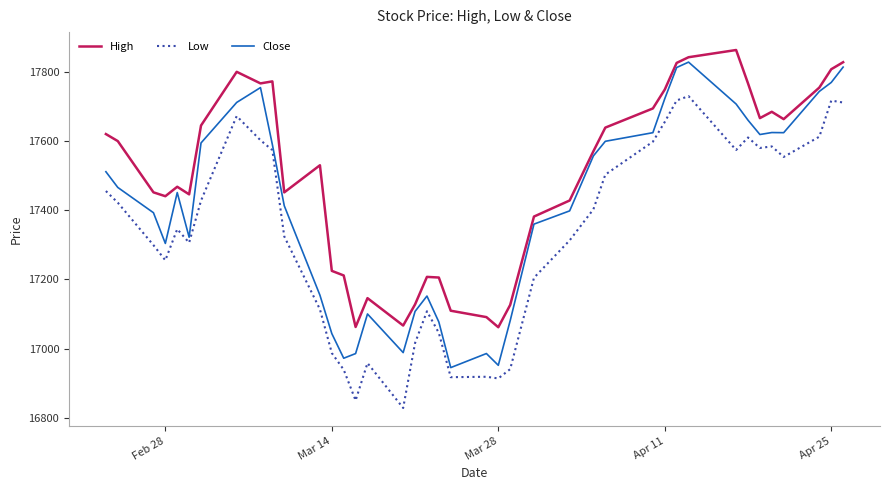

Count the number of data series in this chart.

3